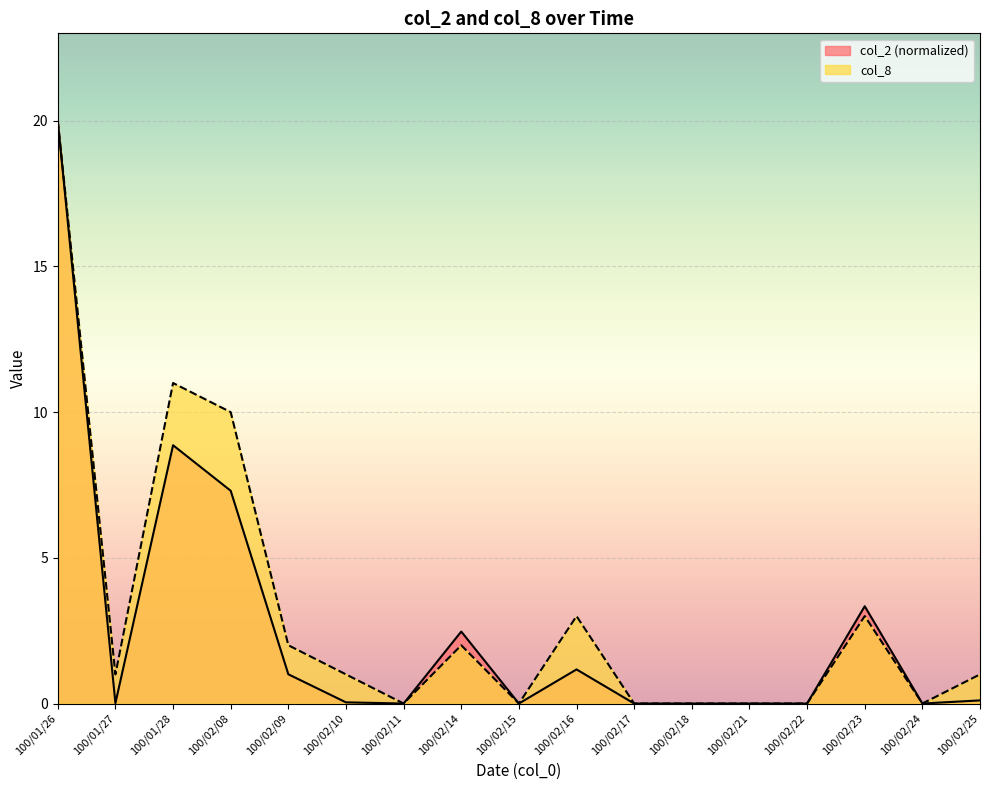

Reading right to left, list all the values displayed in this chart.

col_2: 100/02/25=0.1	100/02/24=0.0	100/02/23=3.3	100/02/22=0.0	100/02/21=0.0	100/02/18=0.0	100/02/17=0.0	100/02/16=1.2	100/02/15=0.0	100/02/14=2.5	100/02/11=0.0	100/02/10=0.0	100/02/09=1.0	100/02/08=7.3	100/01/28=8.9	100/01/27=0.0	100/01/26=20.0
col_8: 100/02/25=1.0	100/02/24=0.0	100/02/23=3.0	100/02/22=0.0	100/02/21=0.0	100/02/18=0.0	100/02/17=0.0	100/02/16=3.0	100/02/15=0.0	100/02/14=2.0	100/02/11=0.0	100/02/10=1.0	100/02/09=2.0	100/02/08=10.0	100/01/28=11.0	100/01/27=1.0	100/01/26=20.0